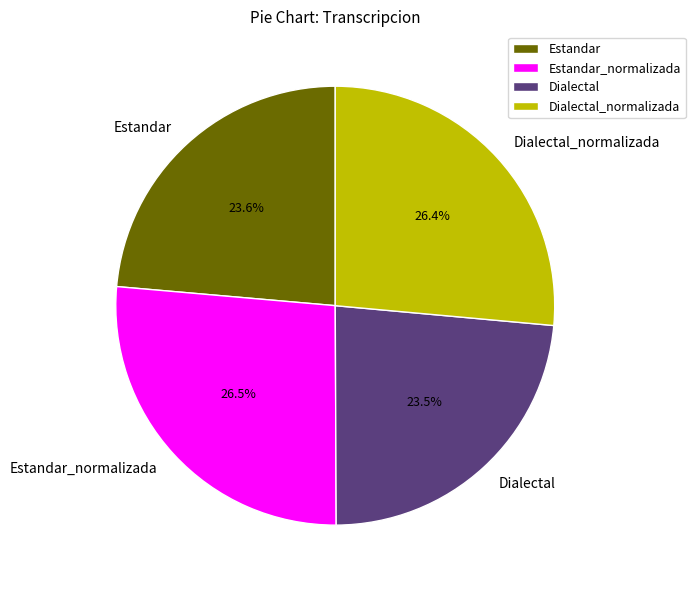

Is there any slice that represents more than half of the pie?

No